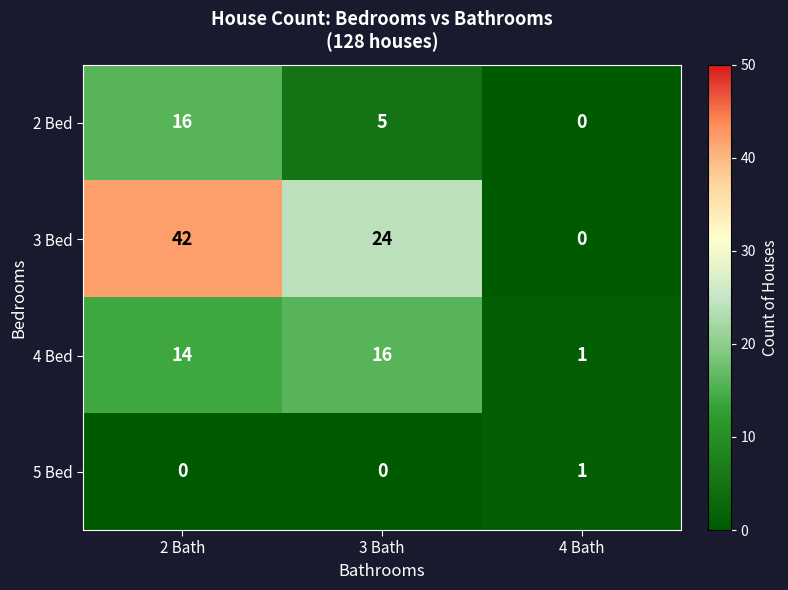

Is it true that 3 Bed equals 6 at 3 Bath?

False